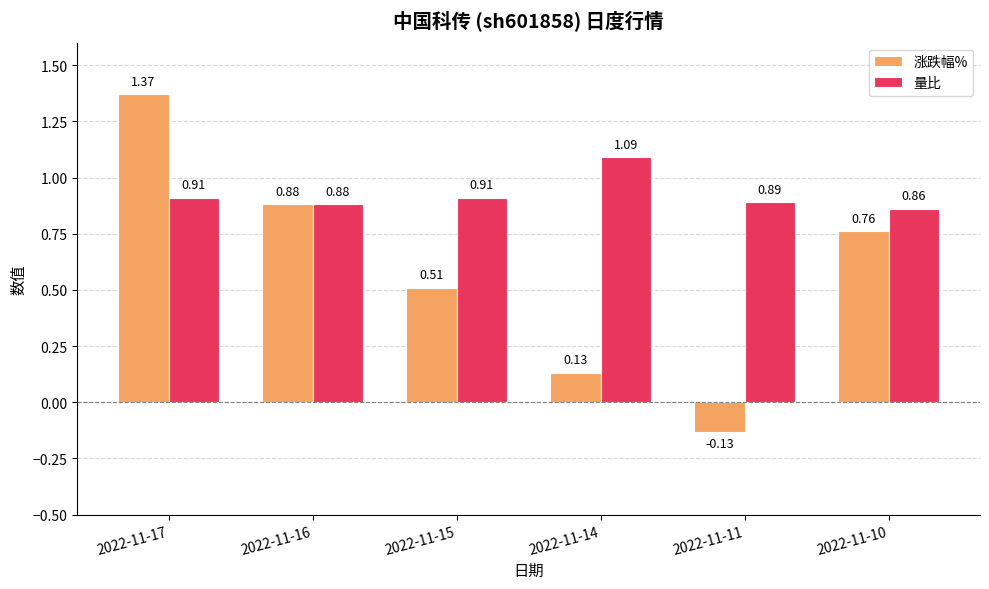

List the series in order of their overall mean, lowest first.

涨跌幅%, 量比